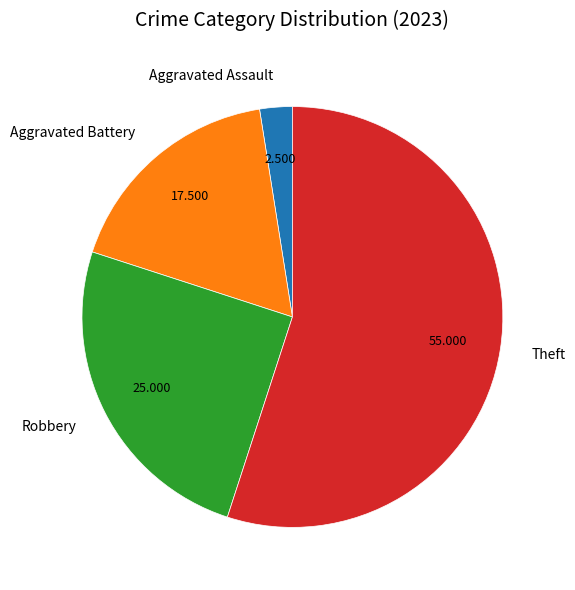

Rank the categories by value from highest to lowest.

Theft, Robbery, Aggravated Battery, Aggravated Assault